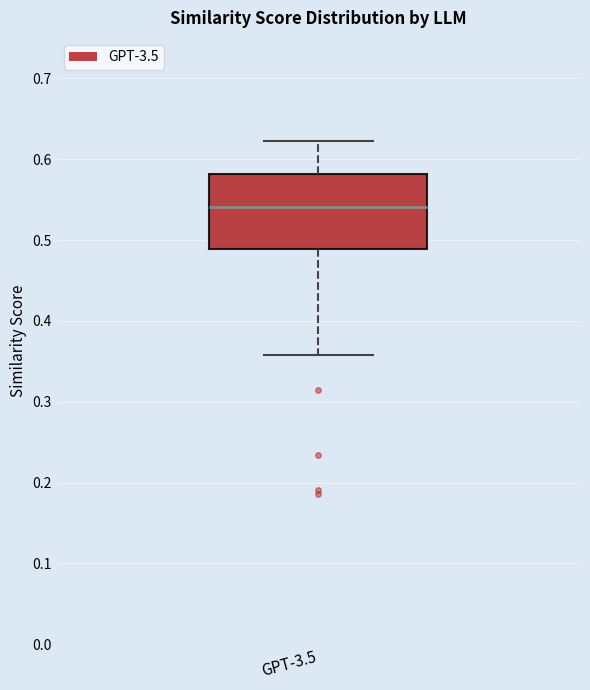

Transcribe this box plot: give where the median line is, the range the box spans, and where the two whiskers end, as read against the y-axis. The values are not printed on the chart, so give them approximately, as read against the axis.

median 0.54, box 0.49 to 0.58, whiskers 0.36 to 0.62